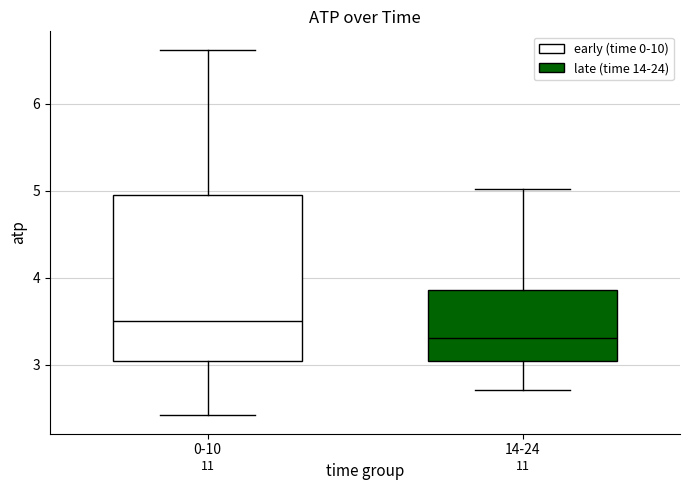

Reading left to right, transcribe this box plot: for each box, give where its median line is, the range the box spans, and where its two whiskers end, as read against the y-axis. The values are not printed on the chart, so give them approximately, as read against the axis.

0-10: median 3.5, box 3.0 to 4.9, whiskers 2.4 to 6.6
14-24: median 3.3, box 3.0 to 3.9, whiskers 2.7 to 5.0